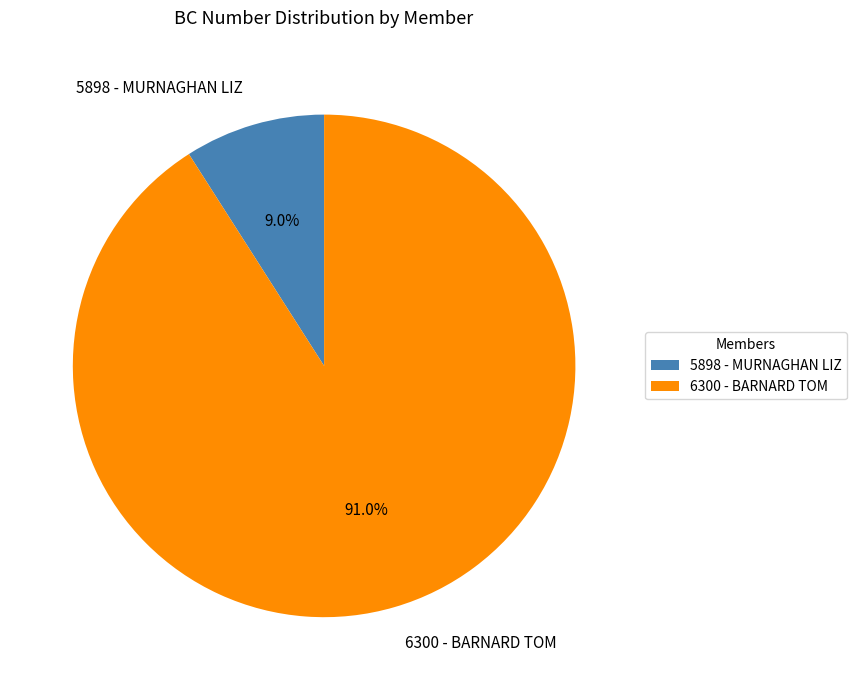

What portion of the pie excludes 6300 - BARNARD TOM?

9.0%